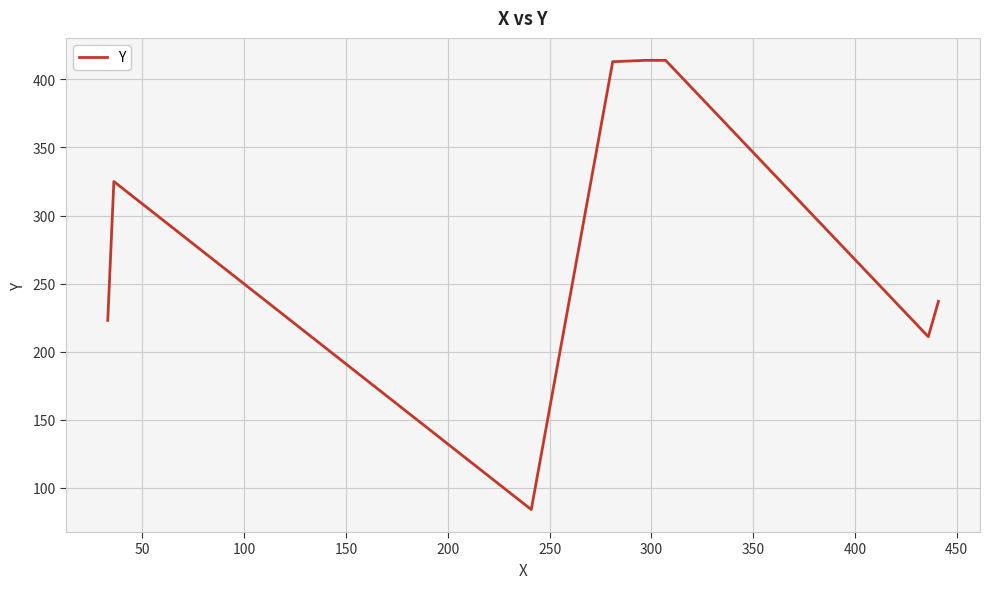

What is the minimum value shown in the chart?

84